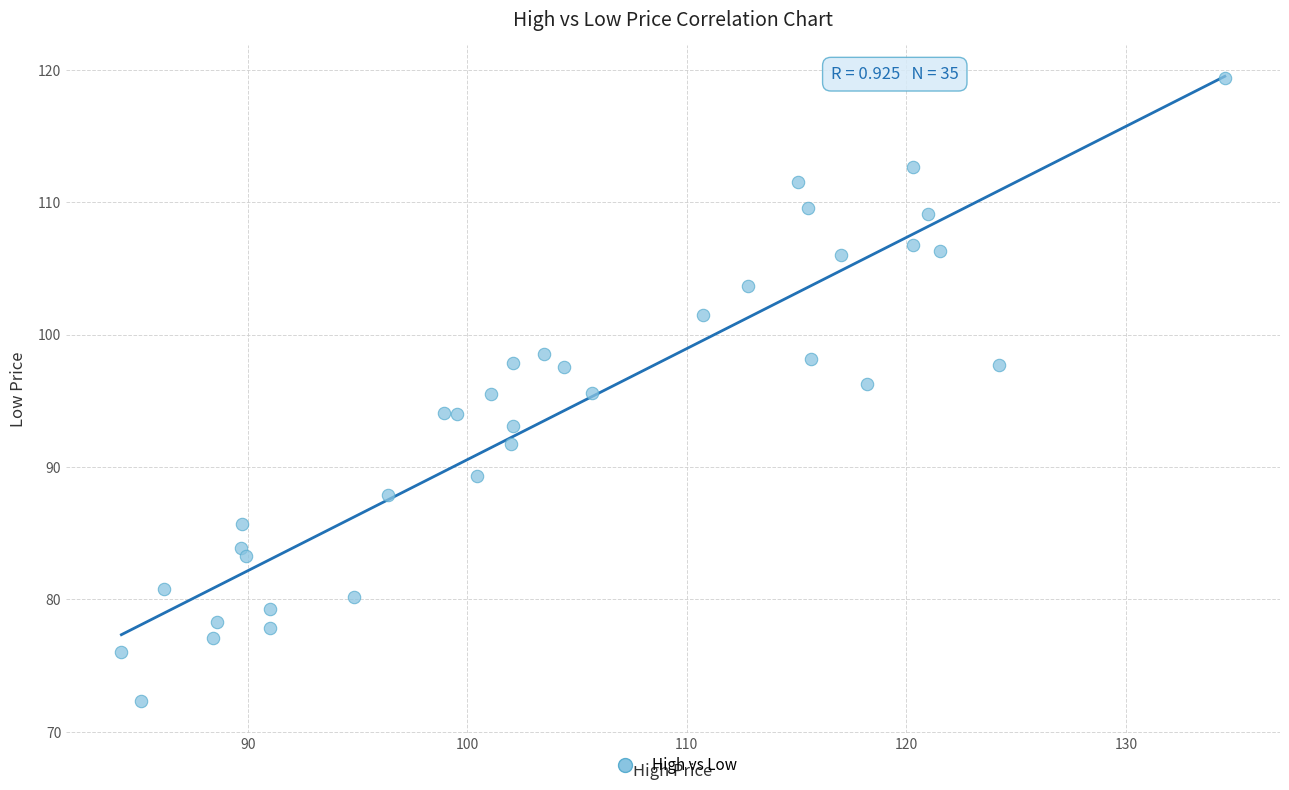

What is the range of X values (max minus min)?

50.2